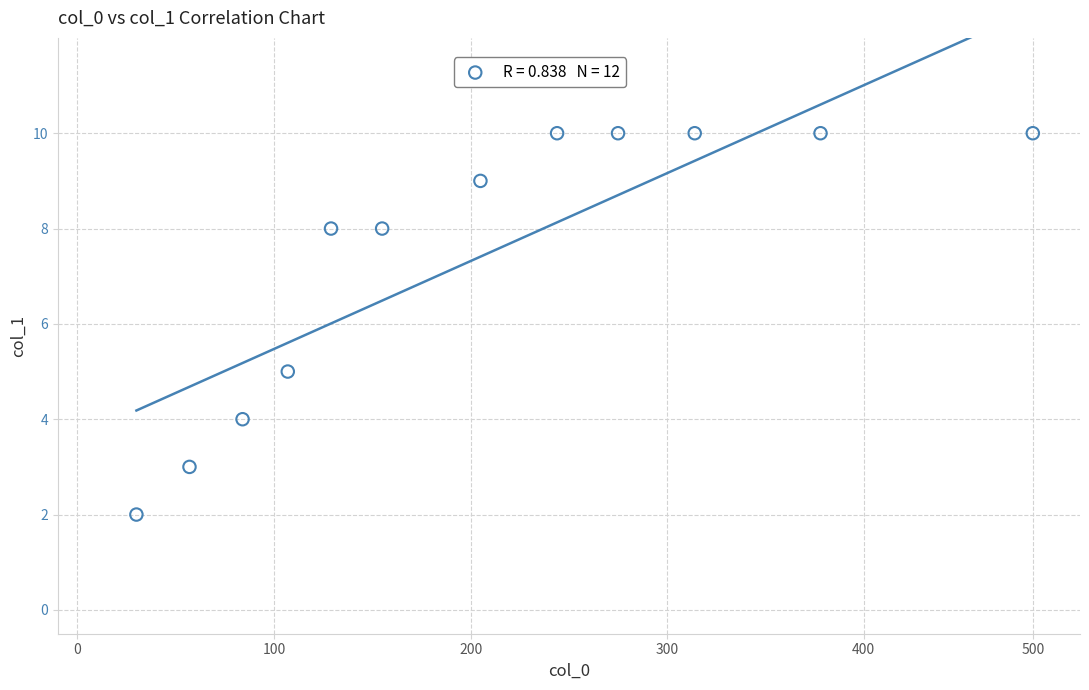

What Y value in the scatter plot is closest to 6?

5